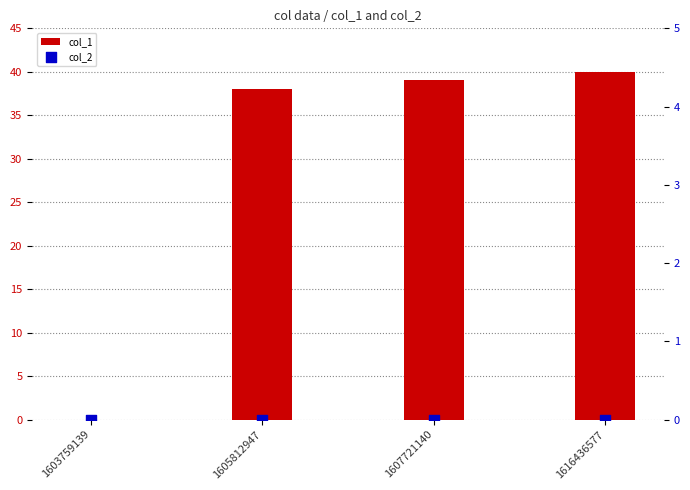

Which series has the largest total across all categories?

col_1